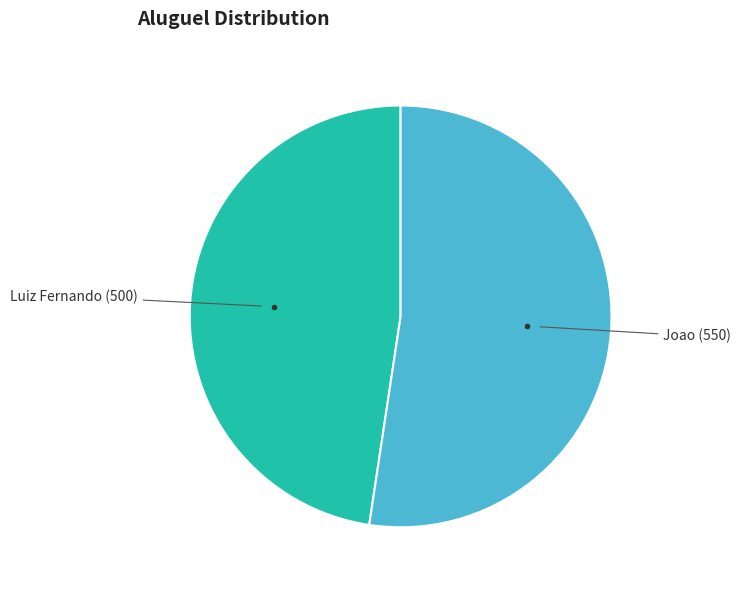

Count the number of slices in the pie.

2